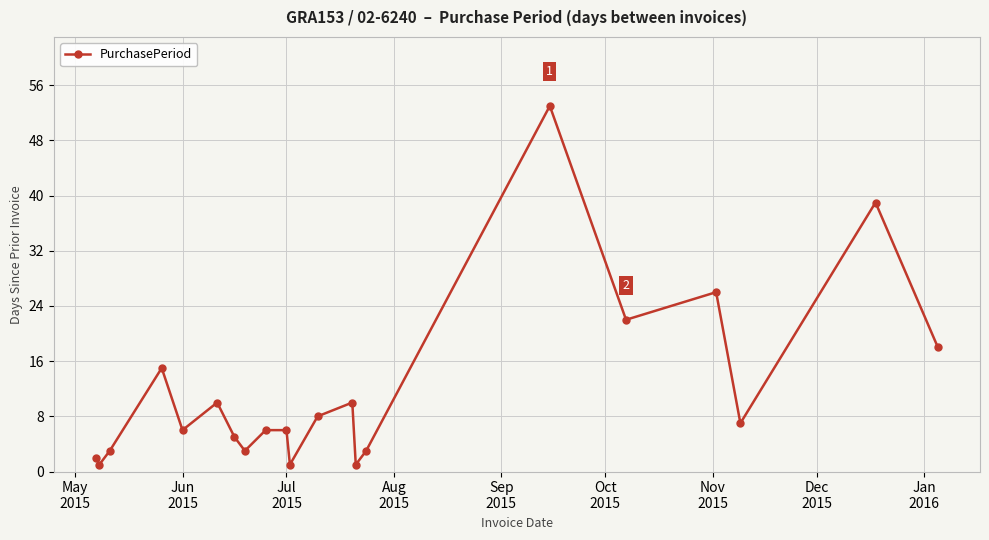

What is the greatest value displayed?

53